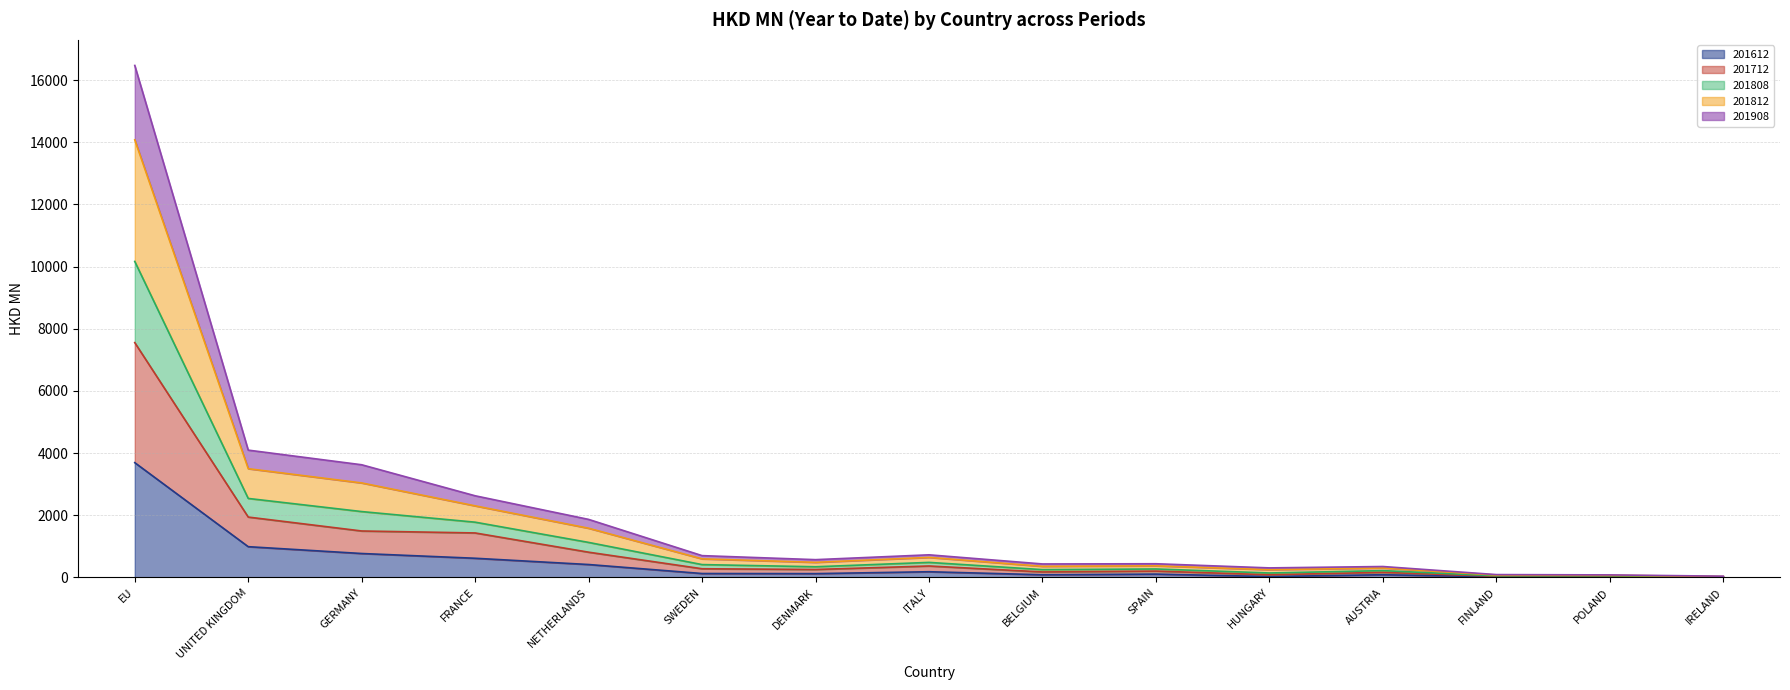

What is the spread (max minus min) of values at BELGIUM?

347.4